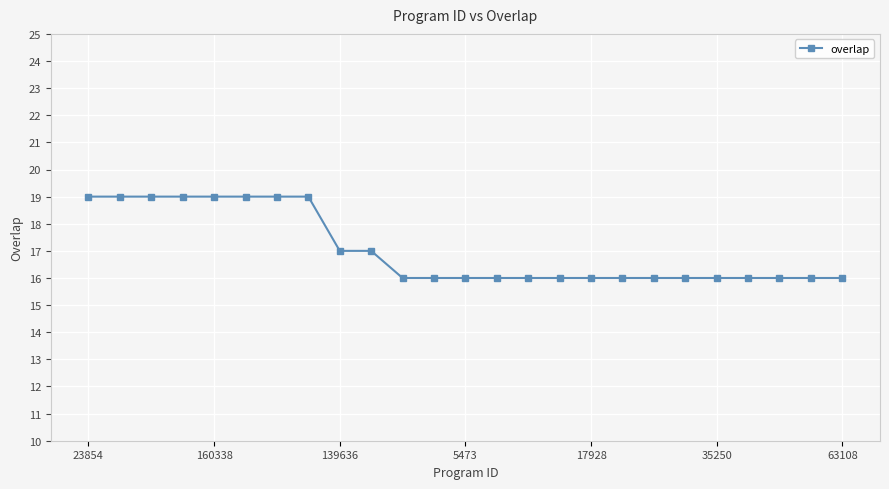

What is the value of the 3rd point from the left?

19